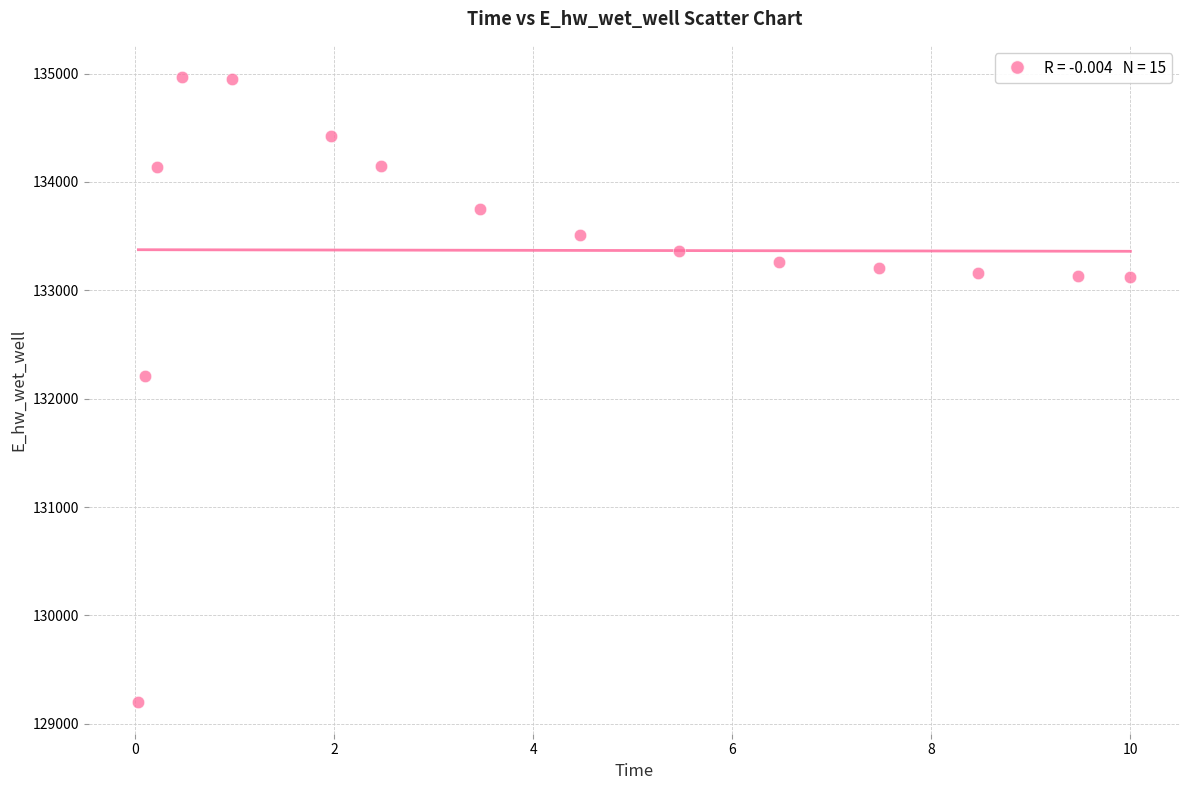

What Y value in the scatter plot is closest to 132082?

132208.6